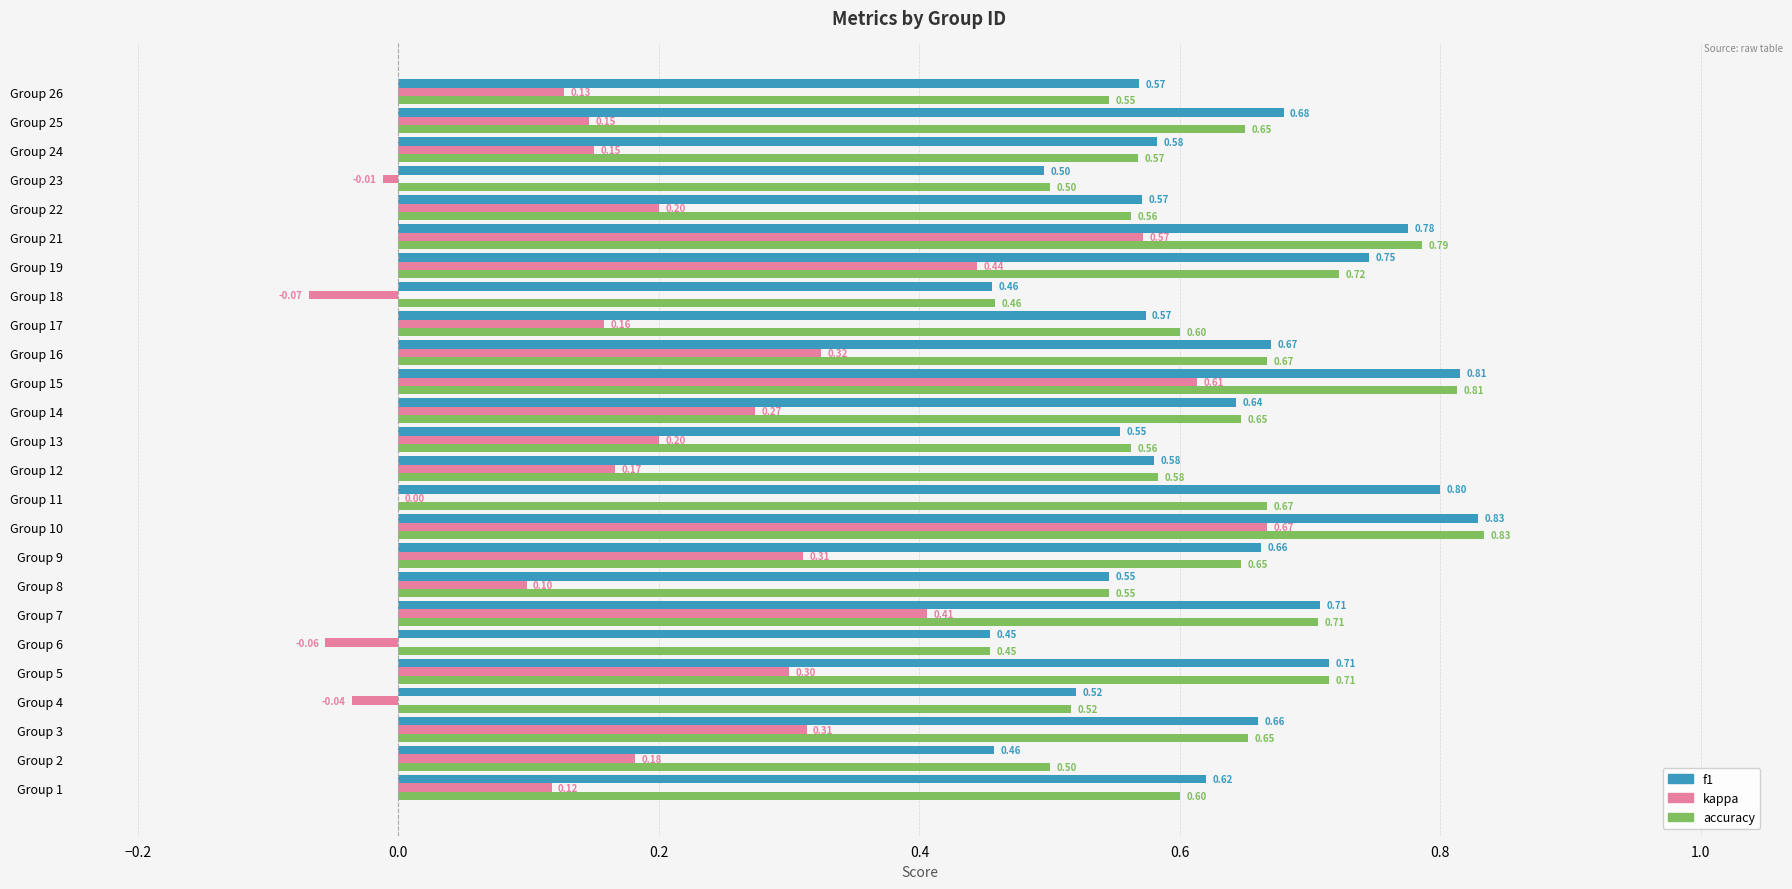

Which series has the largest total across all categories?

f1